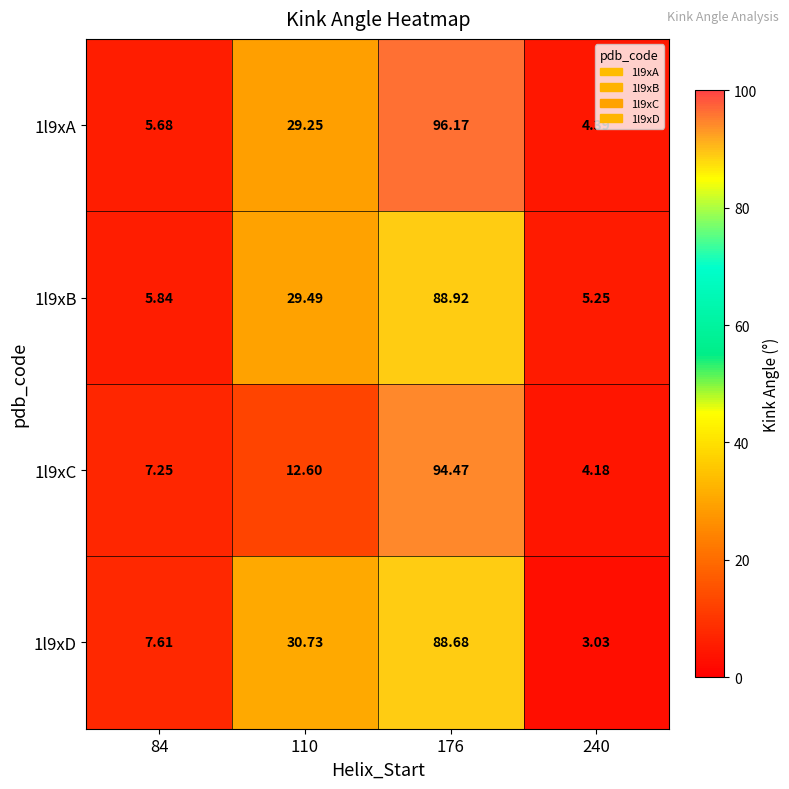

Count the number of categories in the chart.

4